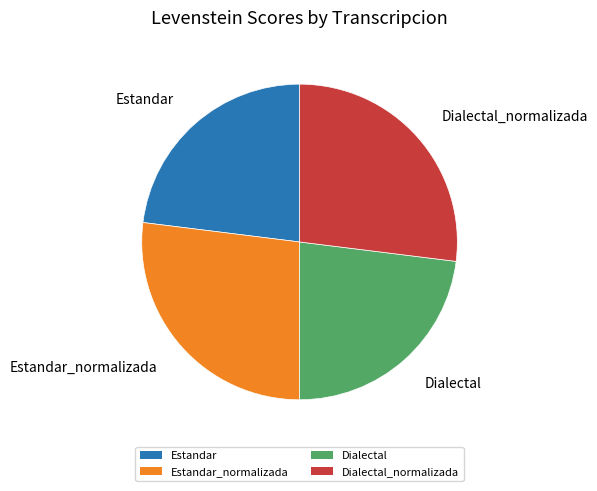

Is there any slice that represents more than half of the pie?

No